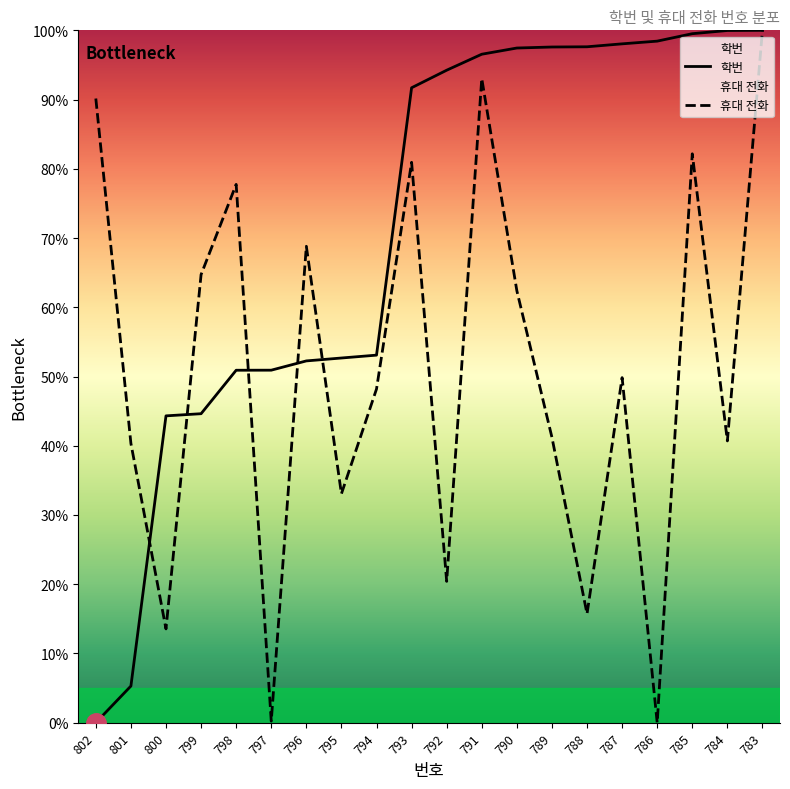

What is the difference between the highest and lowest values at 800?

30.8